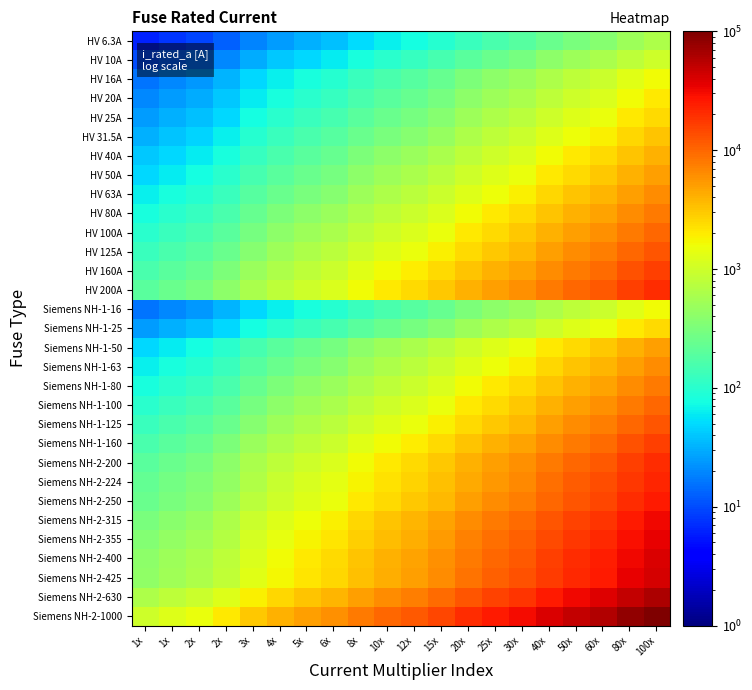

Reading left to right, what are all the values shown in this chart?

HV 6.3A: 1x=6.3	1x=7.9	2x=9.4	2x=12.6	3x=18.9	4x=25.2	5x=31.5	6x=37.8	8x=50.4	10x=63.0	12x=75.6	15x=94.5	20x=126.0	25x=157.5	30x=189.0	40x=252.0	50x=315.0	60x=378.0	80x=504.0	100x=630.0
HV 10A: 1x=10.0	1x=12.5	2x=15.0	2x=20.0	3x=30.0	4x=40.0	5x=50.0	6x=60.0	8x=80.0	10x=100.0	12x=120.0	15x=150.0	20x=200.0	25x=250.0	30x=300.0	40x=400.0	50x=500.0	60x=600.0	80x=800.0	100x=1000.0
HV 16A: 1x=16.0	1x=20.0	2x=24.0	2x=32.0	3x=48.0	4x=64.0	5x=80.0	6x=96.0	8x=128.0	10x=160.0	12x=192.0	15x=240.0	20x=320.0	25x=400.0	30x=480.0	40x=640.0	50x=800.0	60x=960.0	80x=1280.0	100x=1600.0
HV 20A: 1x=20.0	1x=25.0	2x=30.0	2x=40.0	3x=60.0	4x=80.0	5x=100.0	6x=120.0	8x=160.0	10x=200.0	12x=240.0	15x=300.0	20x=400.0	25x=500.0	30x=600.0	40x=800.0	50x=1000.0	60x=1200.0	80x=1600.0	100x=2000.0
HV 25A: 1x=25.0	1x=31.2	2x=37.5	2x=50.0	3x=75.0	4x=100.0	5x=125.0	6x=150.0	8x=200.0	10x=250.0	12x=300.0	15x=375.0	20x=500.0	25x=625.0	30x=750.0	40x=1000.0	50x=1250.0	60x=1500.0	80x=2000.0	100x=2500.0
HV 31.5A: 1x=31.5	1x=39.4	2x=47.2	2x=63.0	3x=94.5	4x=126.0	5x=157.5	6x=189.0	8x=252.0	10x=315.0	12x=378.0	15x=472.5	20x=630.0	25x=787.5	30x=945.0	40x=1260.0	50x=1575.0	60x=1890.0	80x=2520.0	100x=3150.0
HV 40A: 1x=40.0	1x=50.0	2x=60.0	2x=80.0	3x=120.0	4x=160.0	5x=200.0	6x=240.0	8x=320.0	10x=400.0	12x=480.0	15x=600.0	20x=800.0	25x=1000.0	30x=1200.0	40x=1600.0	50x=2000.0	60x=2400.0	80x=3200.0	100x=4000.0
HV 50A: 1x=50.0	1x=62.5	2x=75.0	2x=100.0	3x=150.0	4x=200.0	5x=250.0	6x=300.0	8x=400.0	10x=500.0	12x=600.0	15x=750.0	20x=1000.0	25x=1250.0	30x=1500.0	40x=2000.0	50x=2500.0	60x=3000.0	80x=4000.0	100x=5000.0
HV 63A: 1x=63.0	1x=78.8	2x=94.5	2x=126.0	3x=189.0	4x=252.0	5x=315.0	6x=378.0	8x=504.0	10x=630.0	12x=756.0	15x=945.0	20x=1260.0	25x=1575.0	30x=1890.0	40x=2520.0	50x=3150.0	60x=3780.0	80x=5040.0	100x=6300.0
HV 80A: 1x=80.0	1x=100.0	2x=120.0	2x=160.0	3x=240.0	4x=320.0	5x=400.0	6x=480.0	8x=640.0	10x=800.0	12x=960.0	15x=1200.0	20x=1600.0	25x=2000.0	30x=2400.0	40x=3200.0	50x=4000.0	60x=4800.0	80x=6400.0	100x=8000.0
HV 100A: 1x=100.0	1x=125.0	2x=150.0	2x=200.0	3x=300.0	4x=400.0	5x=500.0	6x=600.0	8x=800.0	10x=1000.0	12x=1200.0	15x=1500.0	20x=2000.0	25x=2500.0	30x=3000.0	40x=4000.0	50x=5000.0	60x=6000.0	80x=8000.0	100x=10000.0
HV 125A: 1x=125.0	1x=156.2	2x=187.5	2x=250.0	3x=375.0	4x=500.0	5x=625.0	6x=750.0	8x=1000.0	10x=1250.0	12x=1500.0	15x=1875.0	20x=2500.0	25x=3125.0	30x=3750.0	40x=5000.0	50x=6250.0	60x=7500.0	80x=10000.0	100x=12500.0
HV 160A: 1x=160.0	1x=200.0	2x=240.0	2x=320.0	3x=480.0	4x=640.0	5x=800.0	6x=960.0	8x=1280.0	10x=1600.0	12x=1920.0	15x=2400.0	20x=3200.0	25x=4000.0	30x=4800.0	40x=6400.0	50x=8000.0	60x=9600.0	80x=12800.0	100x=16000.0
HV 200A: 1x=200.0	1x=250.0	2x=300.0	2x=400.0	3x=600.0	4x=800.0	5x=1000.0	6x=1200.0	8x=1600.0	10x=2000.0	12x=2400.0	15x=3000.0	20x=4000.0	25x=5000.0	30x=6000.0	40x=8000.0	50x=10000.0	60x=12000.0	80x=16000.0	100x=20000.0
Siemens NH-1-16: 1x=16.0	1x=20.0	2x=24.0	2x=32.0	3x=48.0	4x=64.0	5x=80.0	6x=96.0	8x=128.0	10x=160.0	12x=192.0	15x=240.0	20x=320.0	25x=400.0	30x=480.0	40x=640.0	50x=800.0	60x=960.0	80x=1280.0	100x=1600.0
Siemens NH-1-25: 1x=25.0	1x=31.2	2x=37.5	2x=50.0	3x=75.0	4x=100.0	5x=125.0	6x=150.0	8x=200.0	10x=250.0	12x=300.0	15x=375.0	20x=500.0	25x=625.0	30x=750.0	40x=1000.0	50x=1250.0	60x=1500.0	80x=2000.0	100x=2500.0
Siemens NH-1-50: 1x=50.0	1x=62.5	2x=75.0	2x=100.0	3x=150.0	4x=200.0	5x=250.0	6x=300.0	8x=400.0	10x=500.0	12x=600.0	15x=750.0	20x=1000.0	25x=1250.0	30x=1500.0	40x=2000.0	50x=2500.0	60x=3000.0	80x=4000.0	100x=5000.0
Siemens NH-1-63: 1x=63.0	1x=78.8	2x=94.5	2x=126.0	3x=189.0	4x=252.0	5x=315.0	6x=378.0	8x=504.0	10x=630.0	12x=756.0	15x=945.0	20x=1260.0	25x=1575.0	30x=1890.0	40x=2520.0	50x=3150.0	60x=3780.0	80x=5040.0	100x=6300.0
Siemens NH-1-80: 1x=80.0	1x=100.0	2x=120.0	2x=160.0	3x=240.0	4x=320.0	5x=400.0	6x=480.0	8x=640.0	10x=800.0	12x=960.0	15x=1200.0	20x=1600.0	25x=2000.0	30x=2400.0	40x=3200.0	50x=4000.0	60x=4800.0	80x=6400.0	100x=8000.0
Siemens NH-1-100: 1x=100.0	1x=125.0	2x=150.0	2x=200.0	3x=300.0	4x=400.0	5x=500.0	6x=600.0	8x=800.0	10x=1000.0	12x=1200.0	15x=1500.0	20x=2000.0	25x=2500.0	30x=3000.0	40x=4000.0	50x=5000.0	60x=6000.0	80x=8000.0	100x=10000.0
Siemens NH-1-125: 1x=125.0	1x=156.2	2x=187.5	2x=250.0	3x=375.0	4x=500.0	5x=625.0	6x=750.0	8x=1000.0	10x=1250.0	12x=1500.0	15x=1875.0	20x=2500.0	25x=3125.0	30x=3750.0	40x=5000.0	50x=6250.0	60x=7500.0	80x=10000.0	100x=12500.0
Siemens NH-1-160: 1x=160.0	1x=200.0	2x=240.0	2x=320.0	3x=480.0	4x=640.0	5x=800.0	6x=960.0	8x=1280.0	10x=1600.0	12x=1920.0	15x=2400.0	20x=3200.0	25x=4000.0	30x=4800.0	40x=6400.0	50x=8000.0	60x=9600.0	80x=12800.0	100x=16000.0
Siemens NH-2-200: 1x=200.0	1x=250.0	2x=300.0	2x=400.0	3x=600.0	4x=800.0	5x=1000.0	6x=1200.0	8x=1600.0	10x=2000.0	12x=2400.0	15x=3000.0	20x=4000.0	25x=5000.0	30x=6000.0	40x=8000.0	50x=10000.0	60x=12000.0	80x=16000.0	100x=20000.0
Siemens NH-2-224: 1x=224.0	1x=280.0	2x=336.0	2x=448.0	3x=672.0	4x=896.0	5x=1120.0	6x=1344.0	8x=1792.0	10x=2240.0	12x=2688.0	15x=3360.0	20x=4480.0	25x=5600.0	30x=6720.0	40x=8960.0	50x=11200.0	60x=13440.0	80x=17920.0	100x=22400.0
Siemens NH-2-250: 1x=250.0	1x=312.5	2x=375.0	2x=500.0	3x=750.0	4x=1000.0	5x=1250.0	6x=1500.0	8x=2000.0	10x=2500.0	12x=3000.0	15x=3750.0	20x=5000.0	25x=6250.0	30x=7500.0	40x=10000.0	50x=12500.0	60x=15000.0	80x=20000.0	100x=25000.0
Siemens NH-2-315: 1x=315.0	1x=393.8	2x=472.5	2x=630.0	3x=945.0	4x=1260.0	5x=1575.0	6x=1890.0	8x=2520.0	10x=3150.0	12x=3780.0	15x=4725.0	20x=6300.0	25x=7875.0	30x=9450.0	40x=12600.0	50x=15750.0	60x=18900.0	80x=25200.0	100x=31500.0
Siemens NH-2-355: 1x=355.0	1x=443.8	2x=532.5	2x=710.0	3x=1065.0	4x=1420.0	5x=1775.0	6x=2130.0	8x=2840.0	10x=3550.0	12x=4260.0	15x=5325.0	20x=7100.0	25x=8875.0	30x=10650.0	40x=14200.0	50x=17750.0	60x=21300.0	80x=28400.0	100x=35500.0
Siemens NH-2-400: 1x=400.0	1x=500.0	2x=600.0	2x=800.0	3x=1200.0	4x=1600.0	5x=2000.0	6x=2400.0	8x=3200.0	10x=4000.0	12x=4800.0	15x=6000.0	20x=8000.0	25x=10000.0	30x=12000.0	40x=16000.0	50x=20000.0	60x=24000.0	80x=32000.0	100x=40000.0
Siemens NH-2-425: 1x=425.0	1x=531.2	2x=637.5	2x=850.0	3x=1275.0	4x=1700.0	5x=2125.0	6x=2550.0	8x=3400.0	10x=4250.0	12x=5100.0	15x=6375.0	20x=8500.0	25x=10625.0	30x=12750.0	40x=17000.0	50x=21250.0	60x=25500.0	80x=34000.0	100x=42500.0
Siemens NH-2-630: 1x=630.0	1x=787.5	2x=945.0	2x=1260.0	3x=1890.0	4x=2520.0	5x=3150.0	6x=3780.0	8x=5040.0	10x=6300.0	12x=7560.0	15x=9450.0	20x=12600.0	25x=15750.0	30x=18900.0	40x=25200.0	50x=31500.0	60x=37800.0	80x=50400.0	100x=63000.0
Siemens NH-2-1000: 1x=1000.0	1x=1250.0	2x=1500.0	2x=2000.0	3x=3000.0	4x=4000.0	5x=5000.0	6x=6000.0	8x=8000.0	10x=10000.0	12x=12000.0	15x=15000.0	20x=20000.0	25x=25000.0	30x=30000.0	40x=40000.0	50x=50000.0	60x=60000.0	80x=80000.0	100x=100000.0